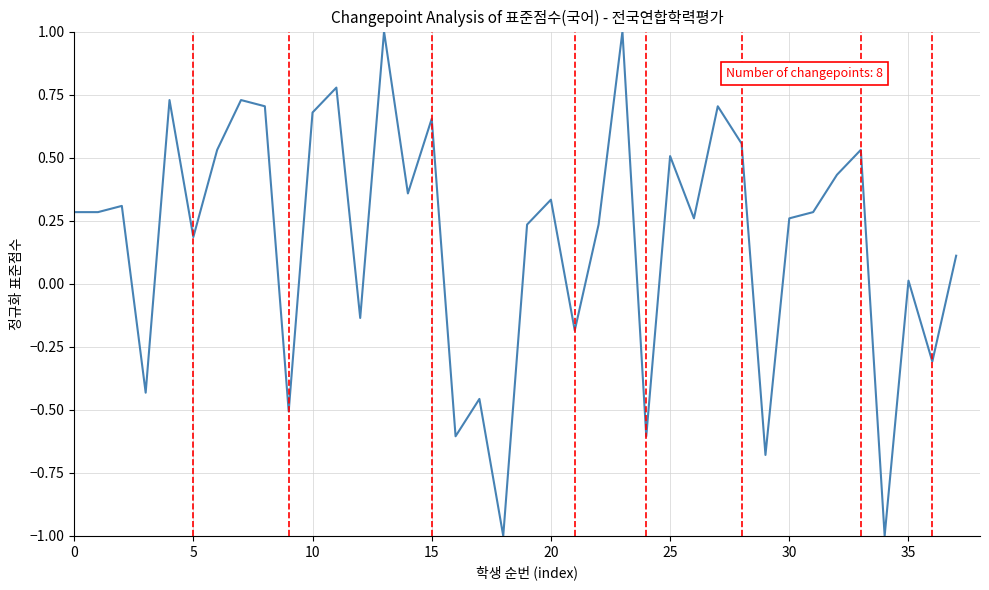

What is the difference between the maximum and minimum values?

2.0